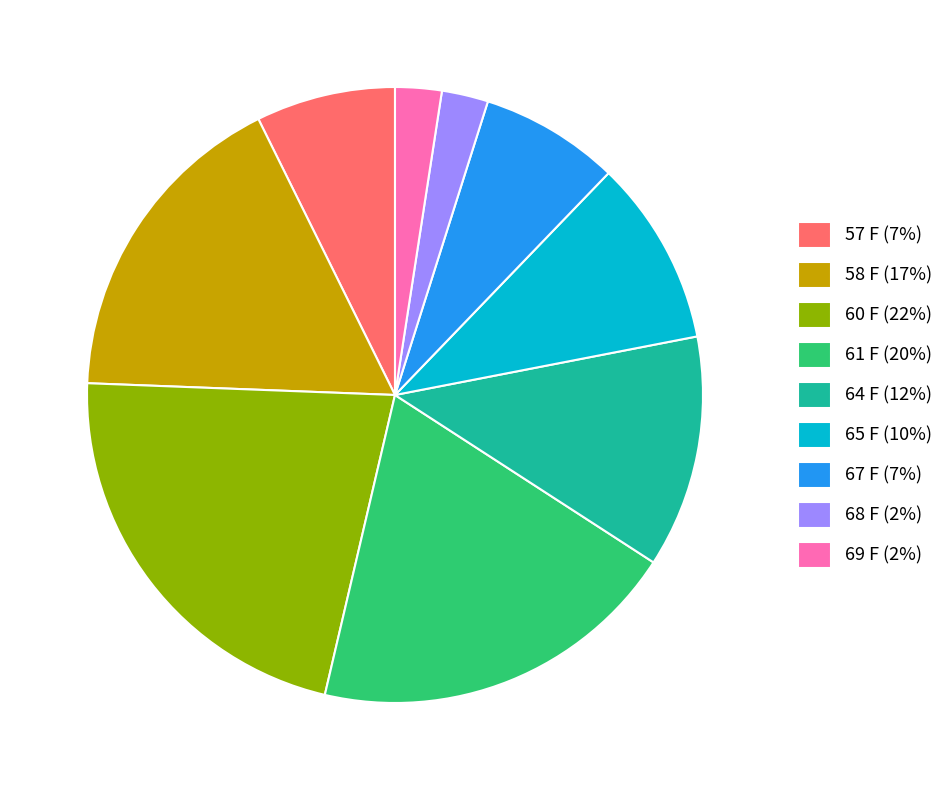

True or false: 68 F (2%) accounts for 14% of the total.

False